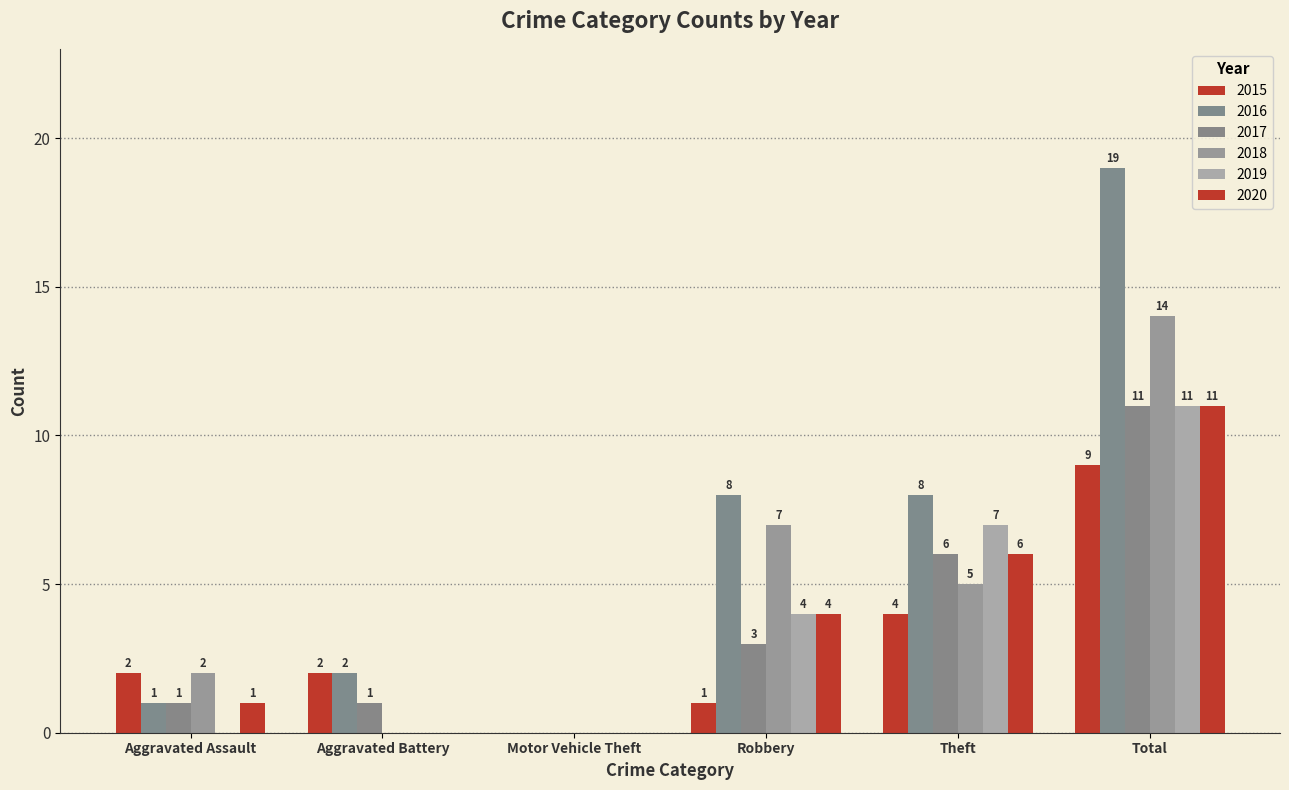

Are the bars horizontal?

No